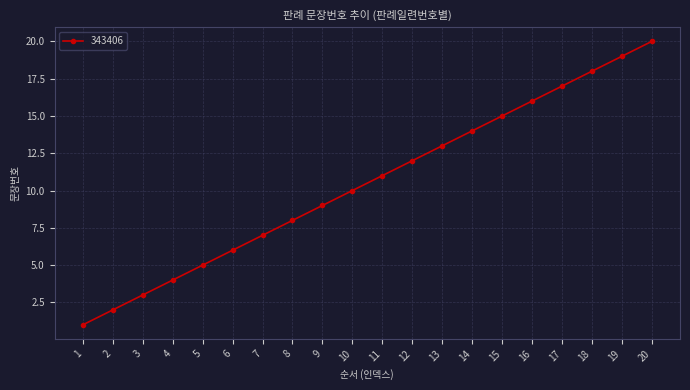

What is the value of the 1st point from the left?

1